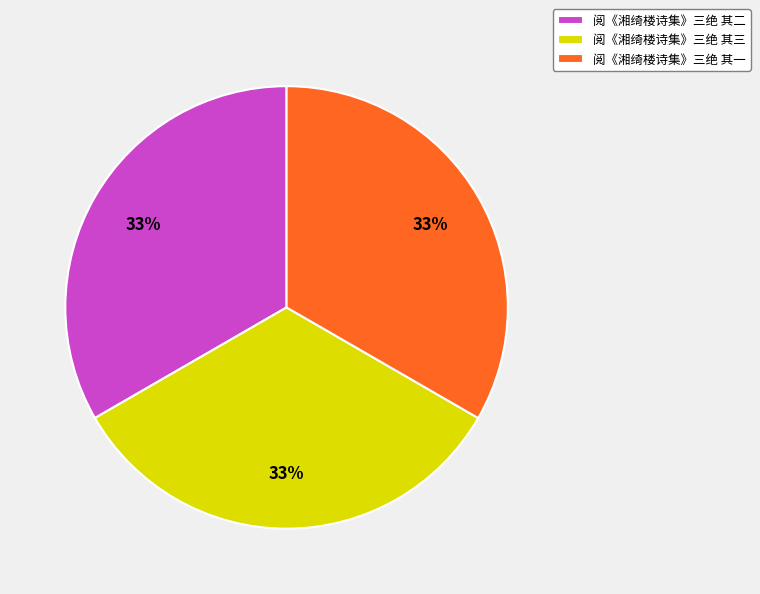

Combined, do 阅《湘绮楼诗集》三绝 其三 and 阅《湘绮楼诗集》三绝 其二 account for over 50%?

Yes